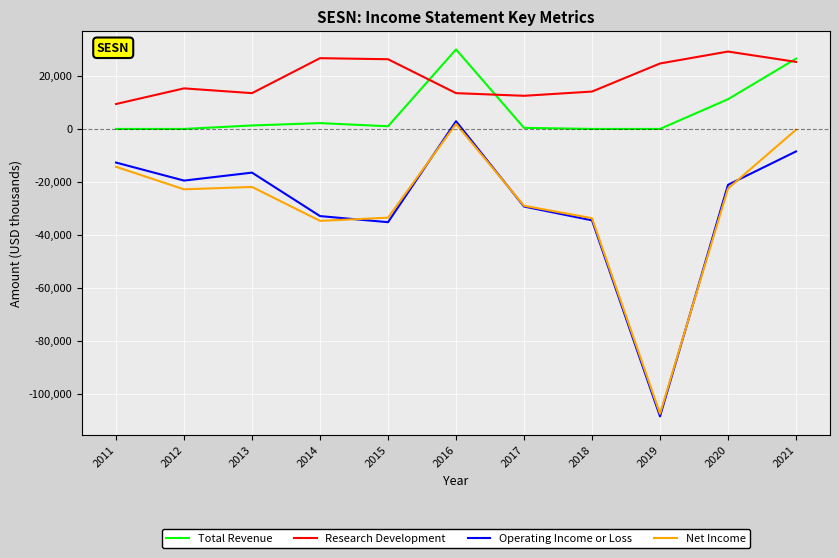

What is the sum of all Research Development values?

210500